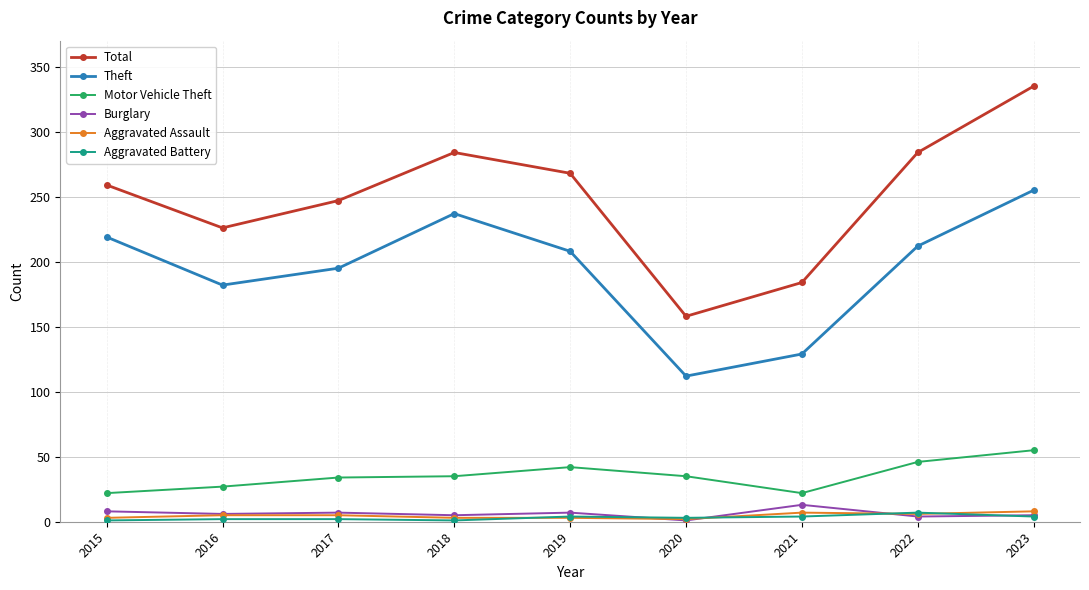

The Theft series shows 220 at 2021. True or false?

False